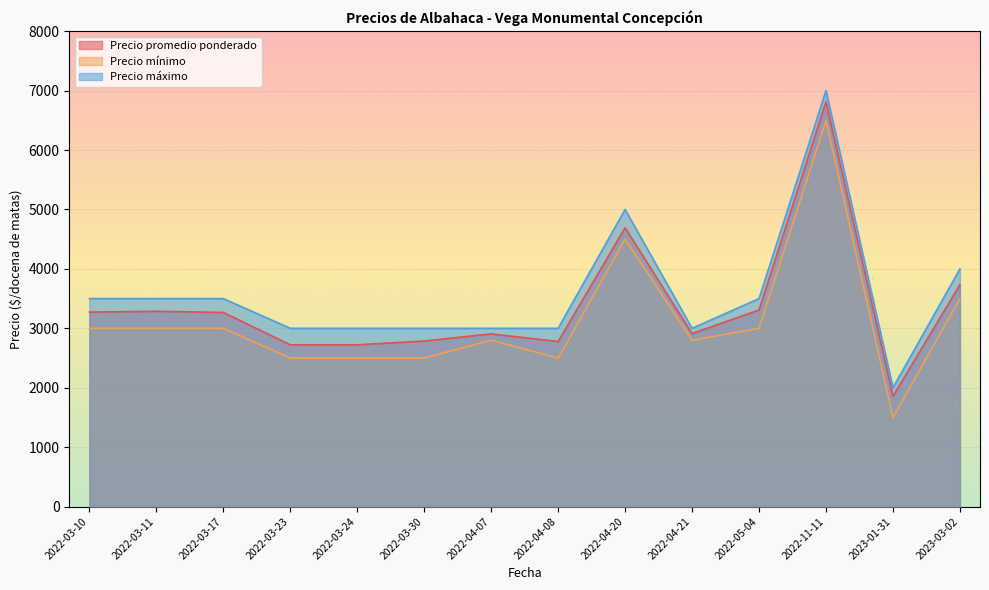

True or false: Precio máximo and Precio promedio ponderado intersect in this chart.

False